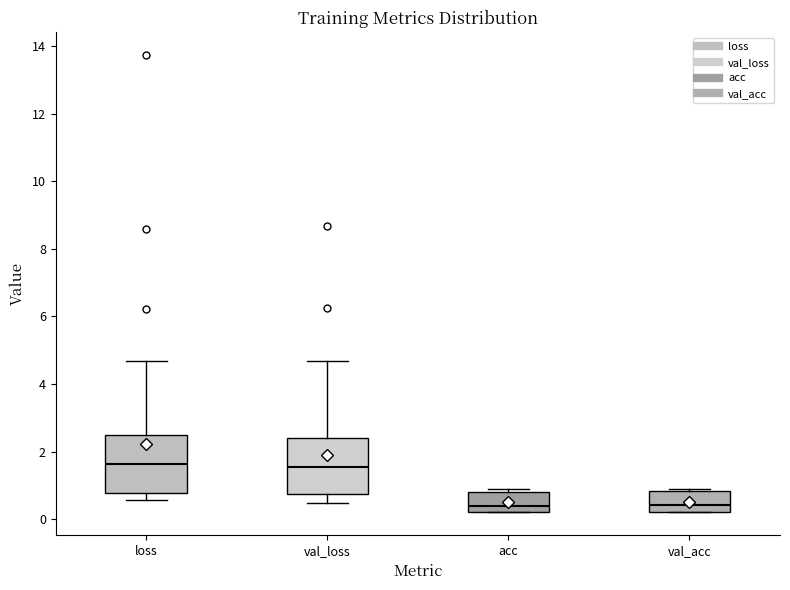

Reading left to right, transcribe this box plot: for each box, give where its median line is, the range the box spans, and where its two whiskers end, as read against the y-axis. The values are not printed on the chart, so give them approximately, as read against the axis.

loss: median 1.6, box 0.8 to 2.4, whiskers 0.6 to 4.6
val_loss: median 1.6, box 0.8 to 2.4, whiskers 0.4 to 4.6
acc: median 0.4, box 0.2 to 0.8, whiskers 0.2 to 0.8 (just above the box's upper edge)
val_acc: median 0.4, box 0.2 to 0.8, whiskers 0.2 to 0.8